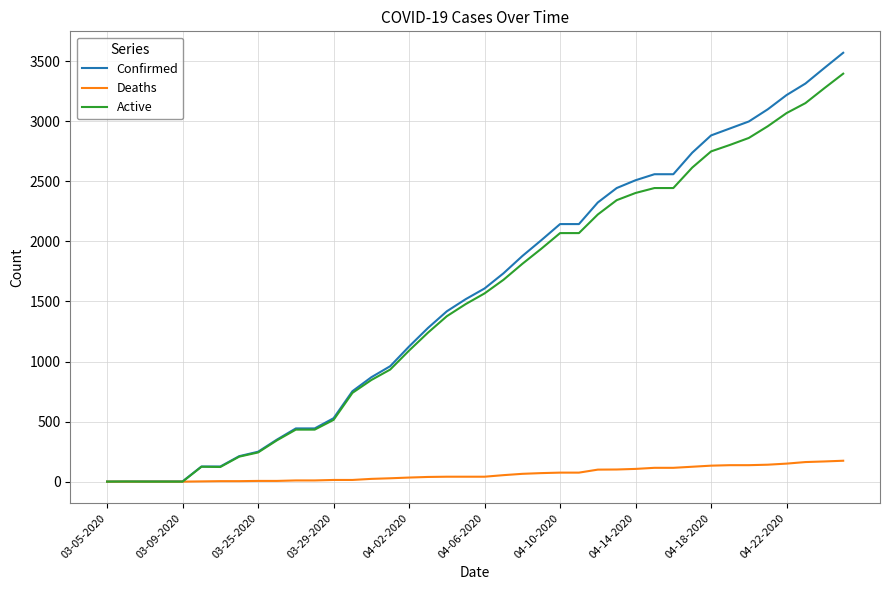

Does the chart display data point markers on the line(s)?

No